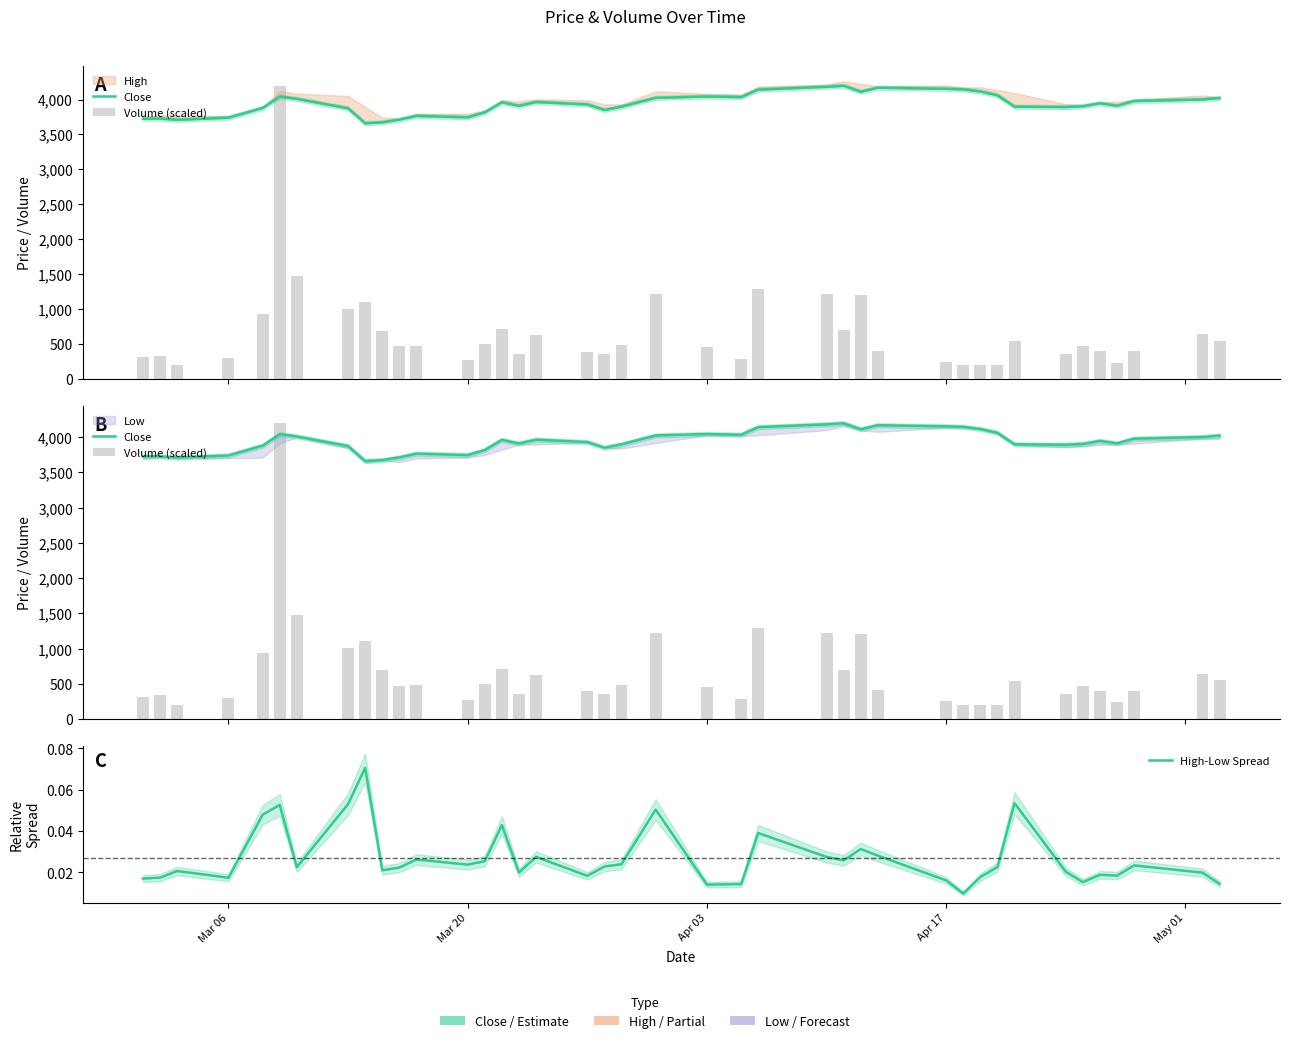

Count the number of data series in this chart.

3